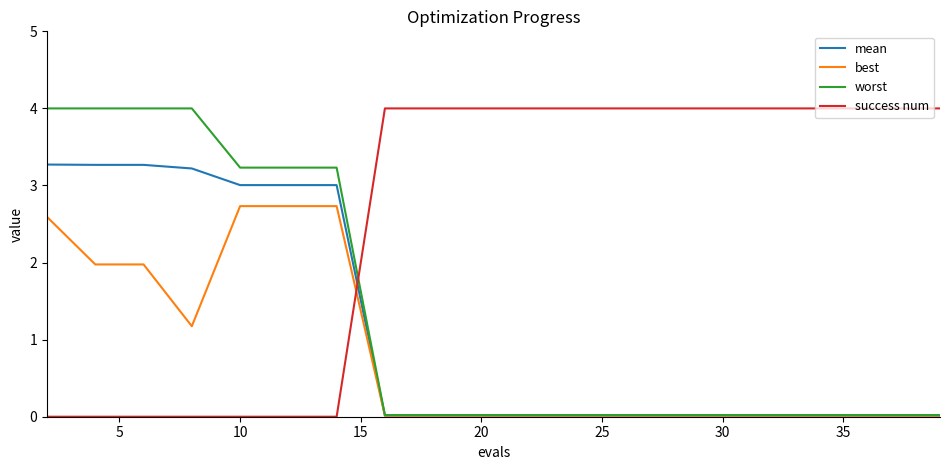

How many times do success num and worst cross each other?

1